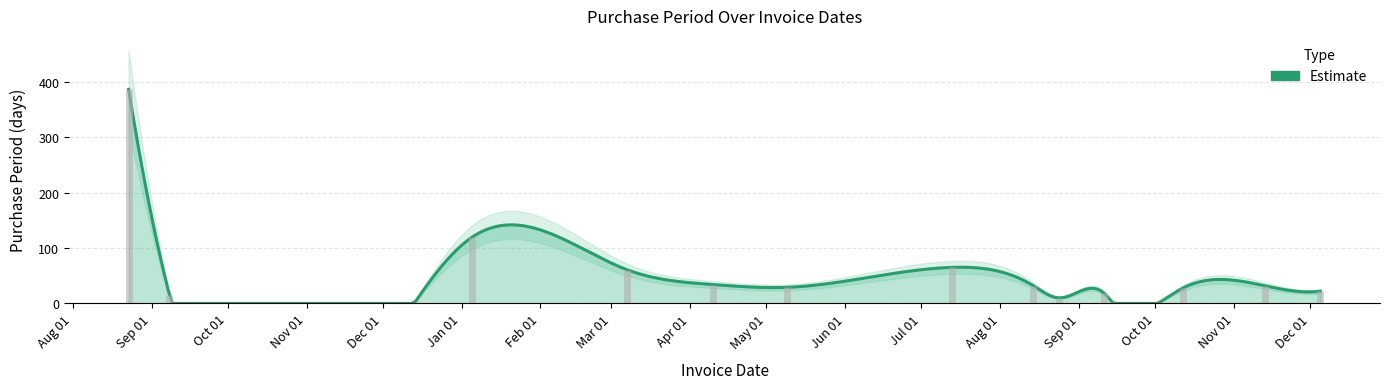

Approximately how many times larger is the value at 2017-08-24 compared to 2017-05-09?

0.3